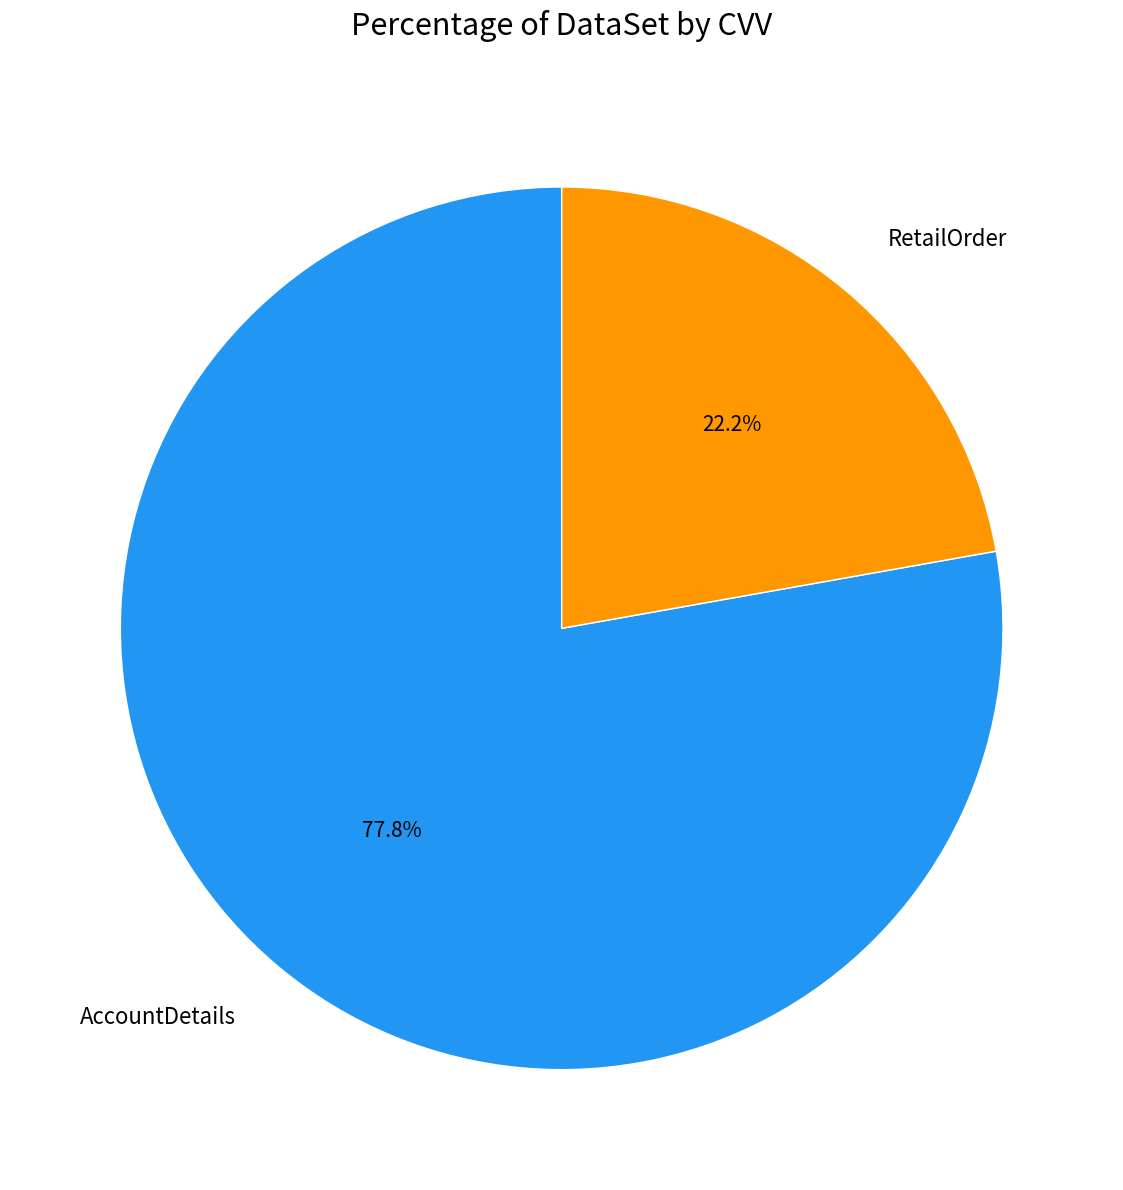

To the nearest percent, what is the combined percentage of RetailOrder and AccountDetails?

100%